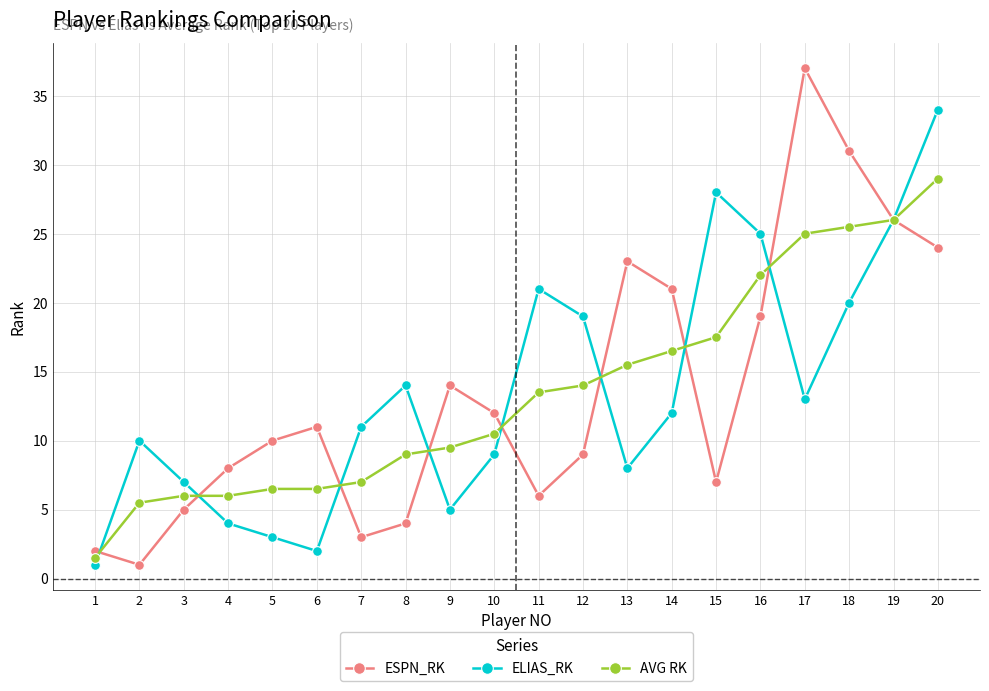

The ELIAS_RK series shows 12.0 at 14. True or false?

True